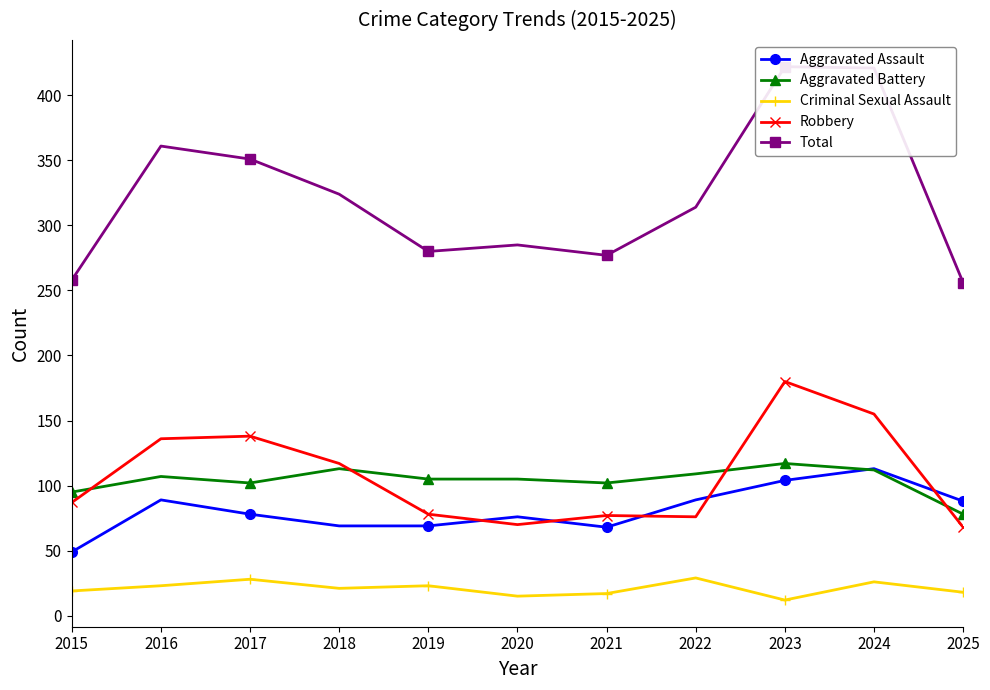

True or false: Aggravated Assault and Aggravated Battery cross at least once.

True